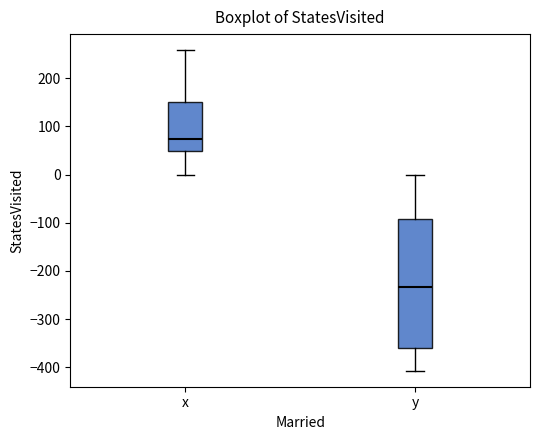

Which box's median line is the lowest?

y